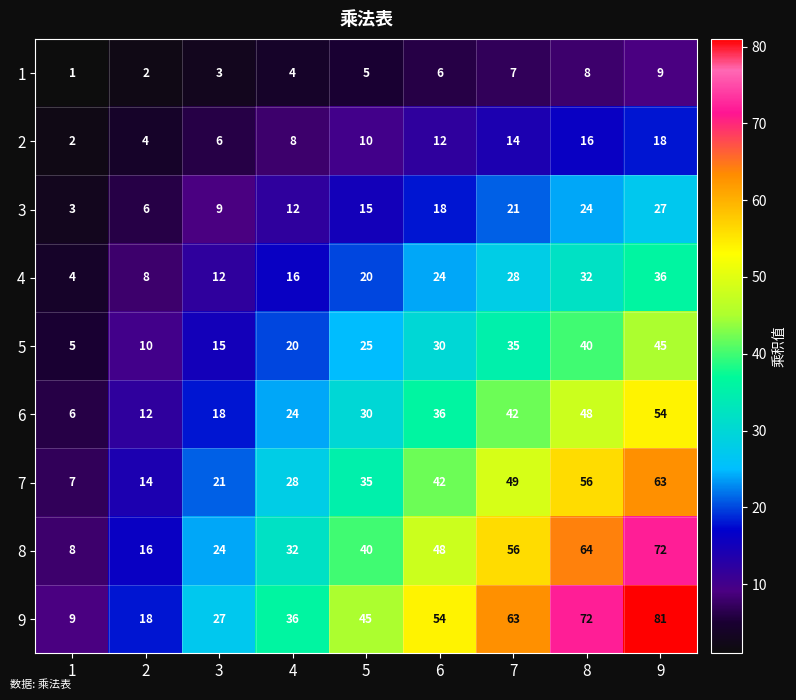

Which series has the largest total across all categories?

9